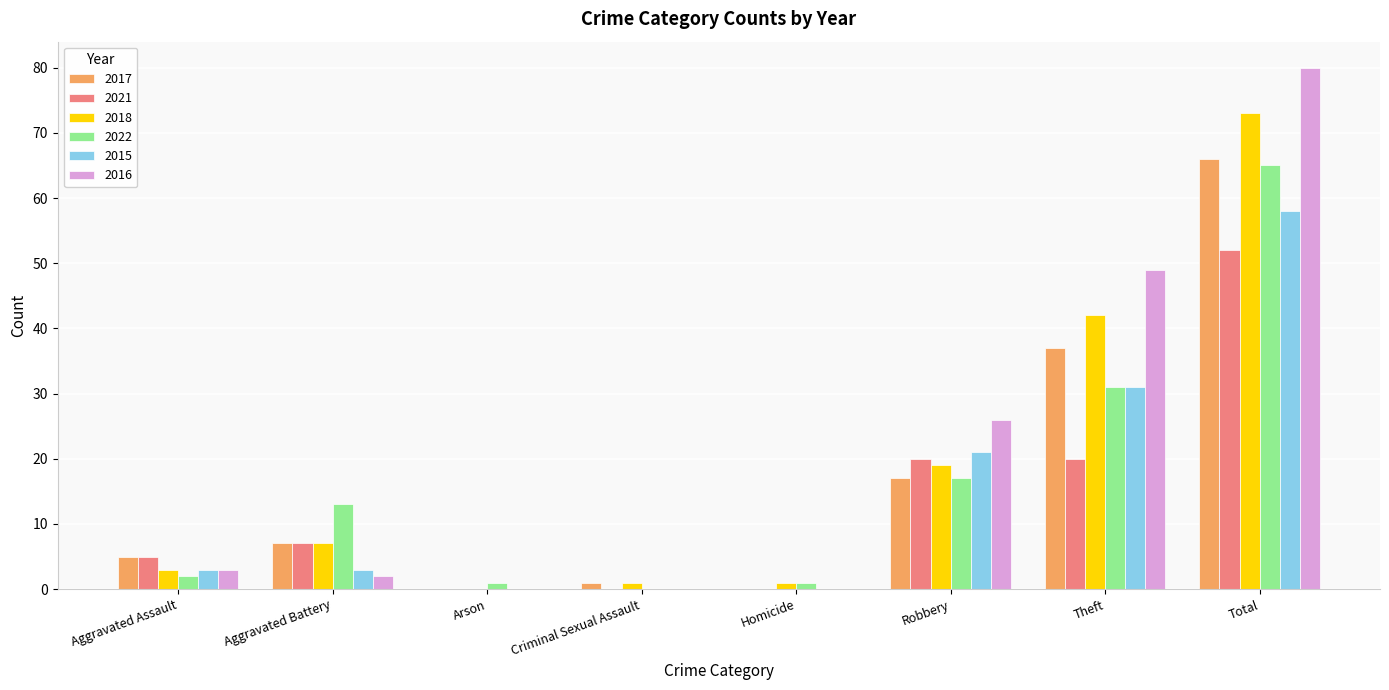

The value of 2015 at Arson is 0. True or false?

True